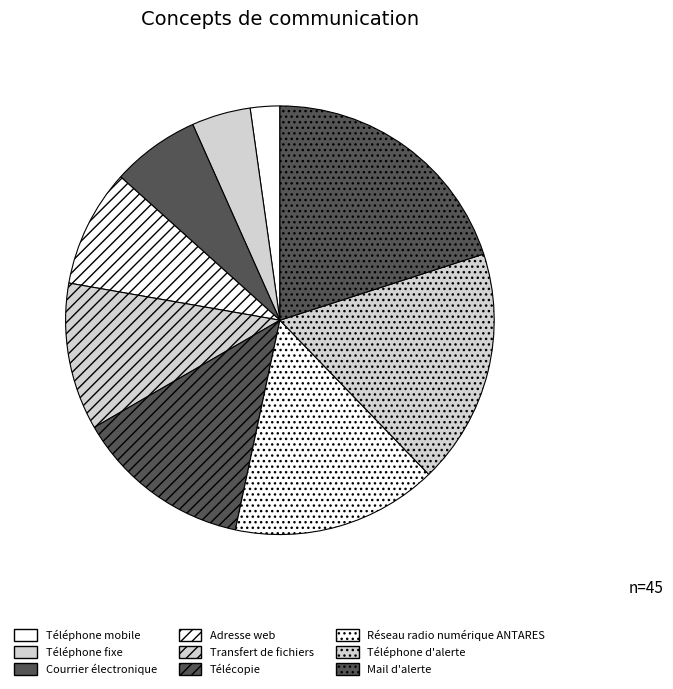

Does any single category account for the majority?

No